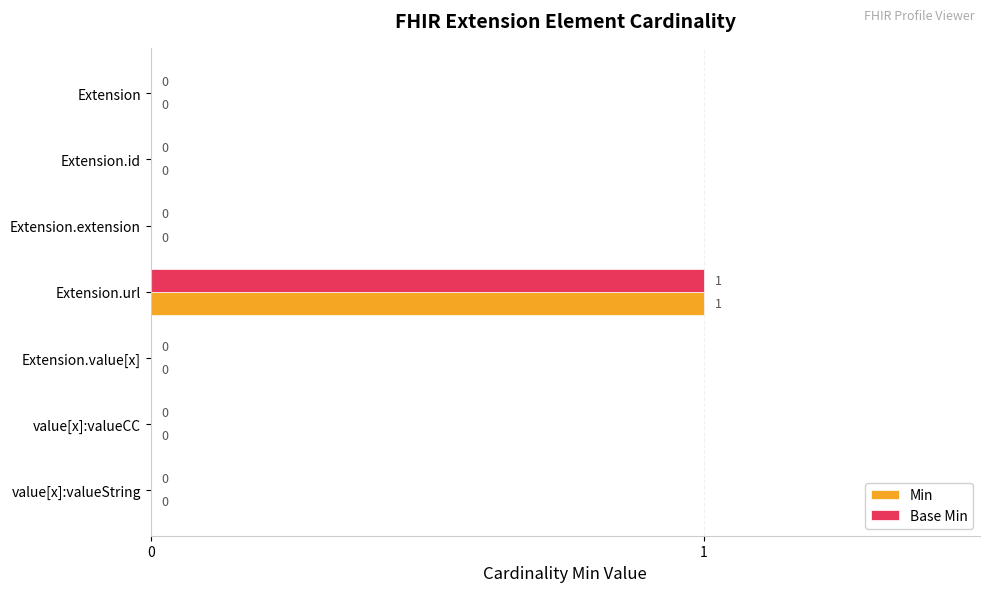

Is it true that Min equals 1 at Extension?

False